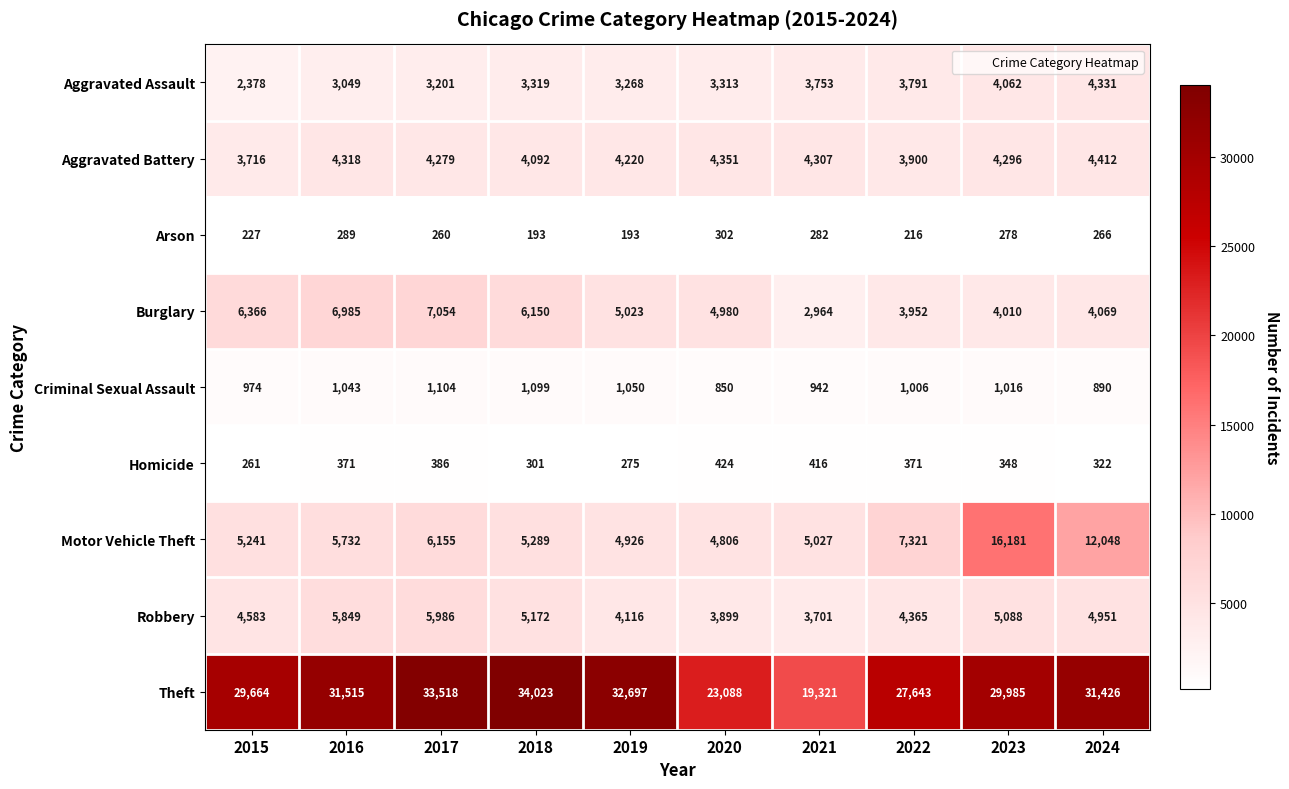

What is the sum of the Aggravated Battery values at 2016 and 2023?

8614